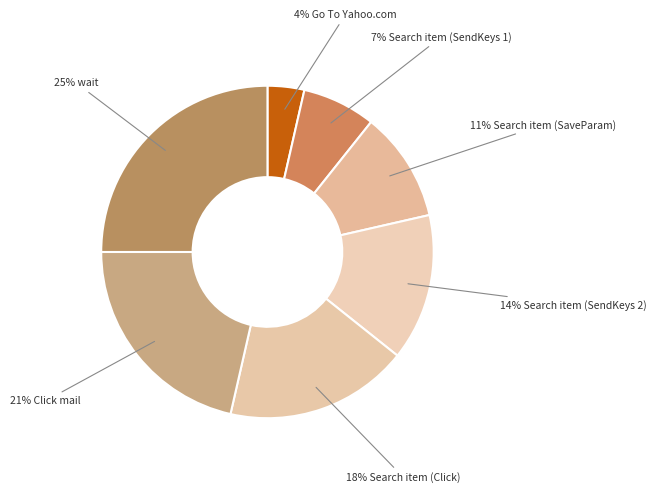

How many segments does this pie chart have?

7